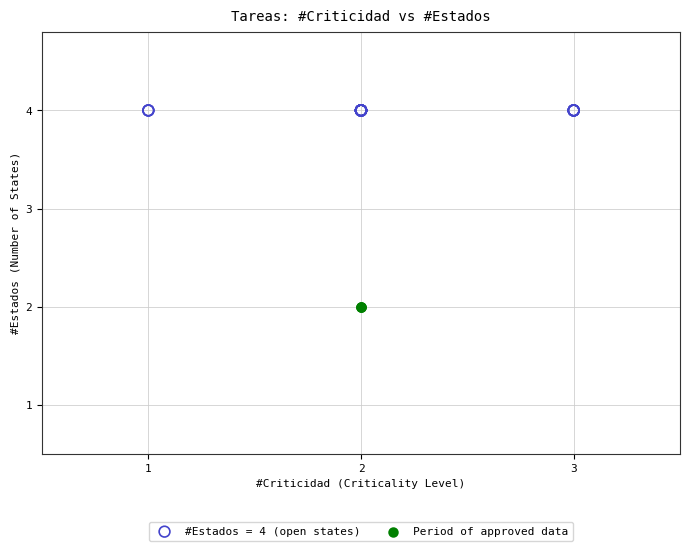

What are all the series names shown in the legend?

#Estados = 4 (open states), Period of approved data